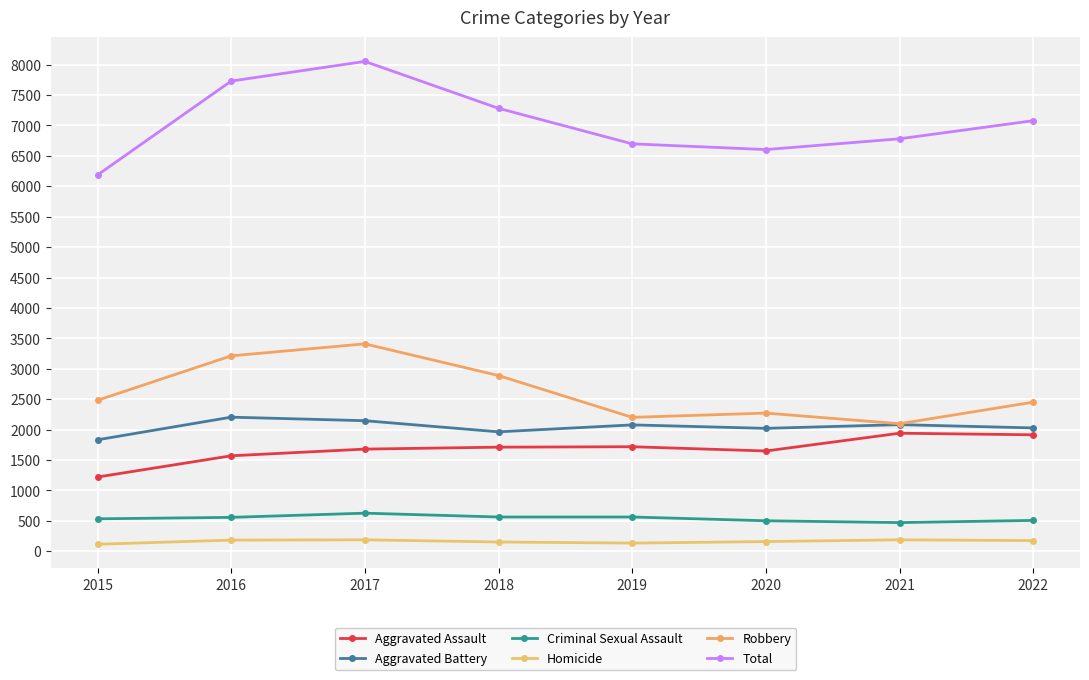

Is it true that Total equals 6698 at 2019?

True